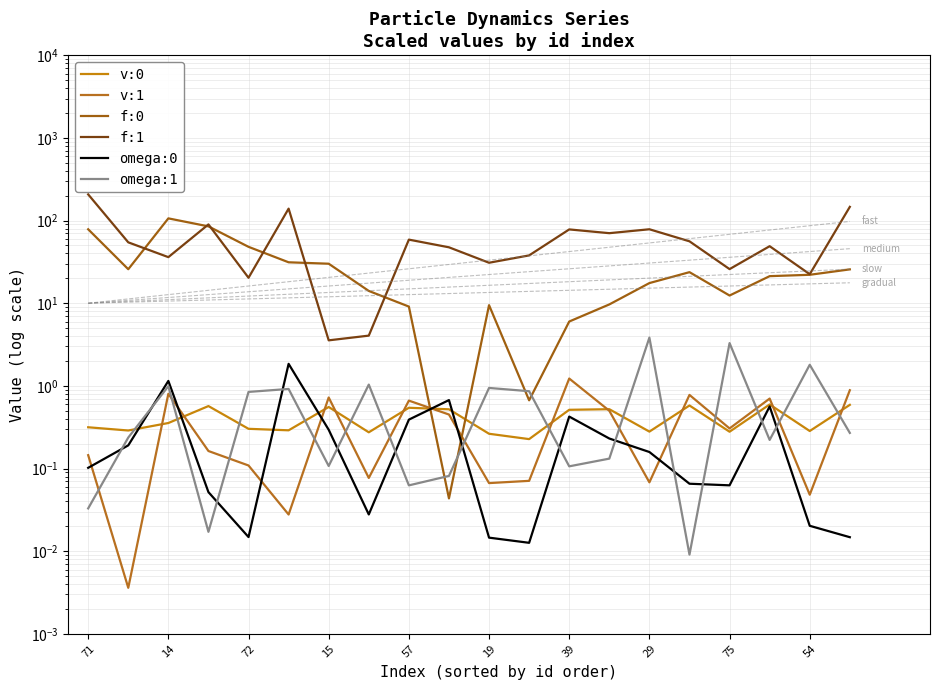

At which label does f:0 first exceed 22?

71